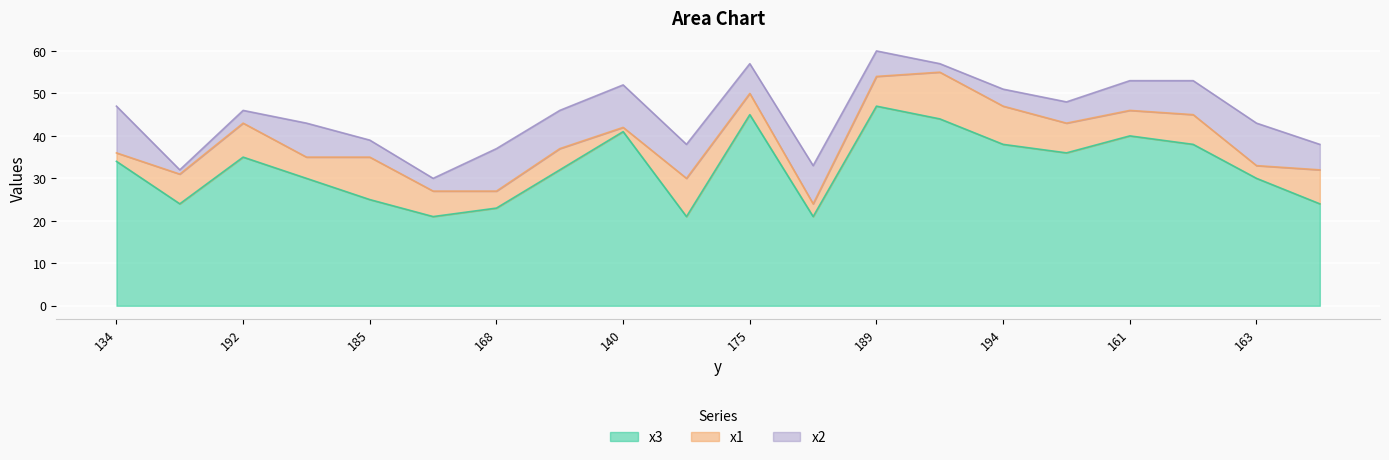

Reading left to right, list all the values displayed in this chart.

x3: 34	24	35	30	25	21	23	32	41	21	45	21	47	44	38	36	40	38	30	24
x1: 2	7	8	5	10	6	4	5	1	9	5	3	7	11	9	7	6	7	3	8
x2: 11	1	3	8	4	3	10	9	10	8	7	9	6	2	4	5	7	8	10	6